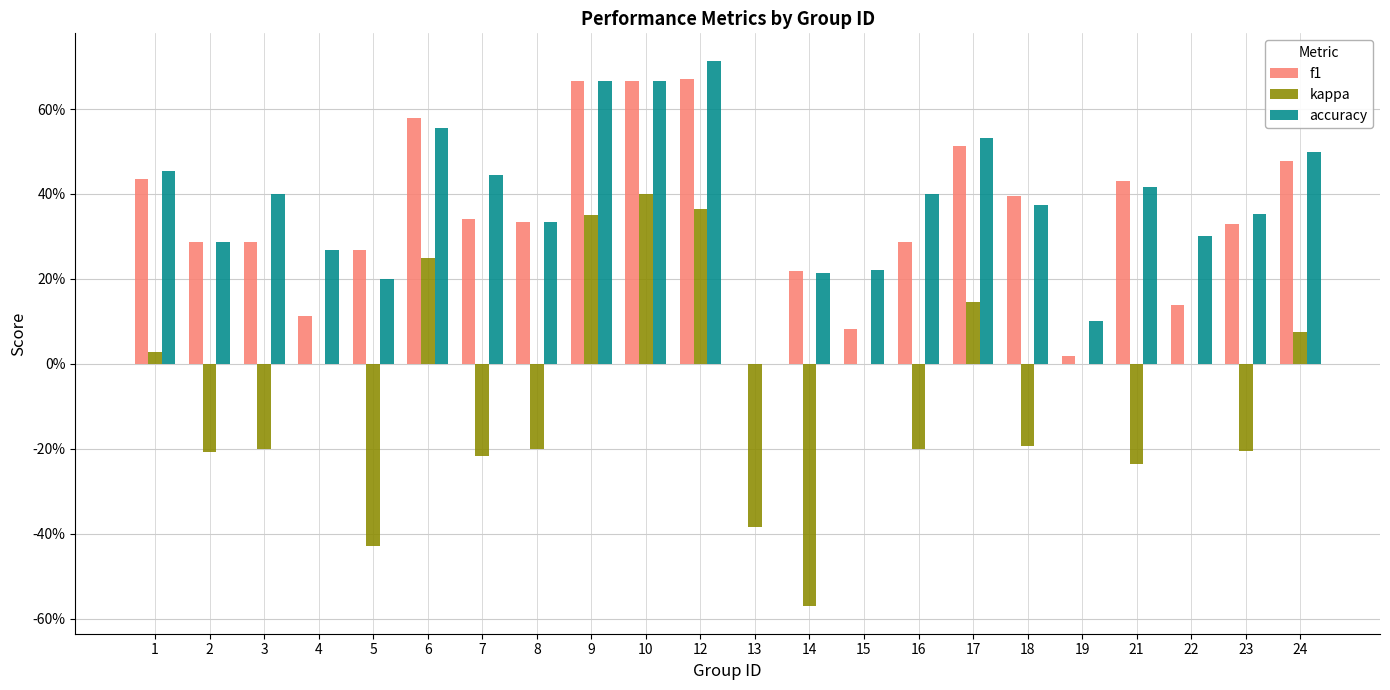

What are all the series names shown in the legend?

f1, kappa, accuracy